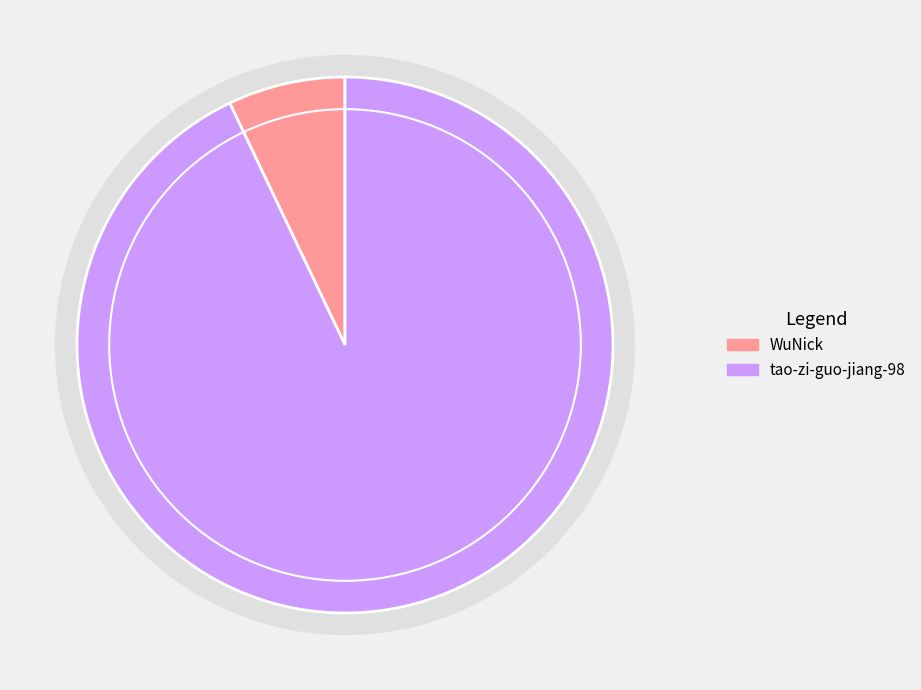

What is the largest slice in the pie chart?

tao-zi-guo-jiang-98